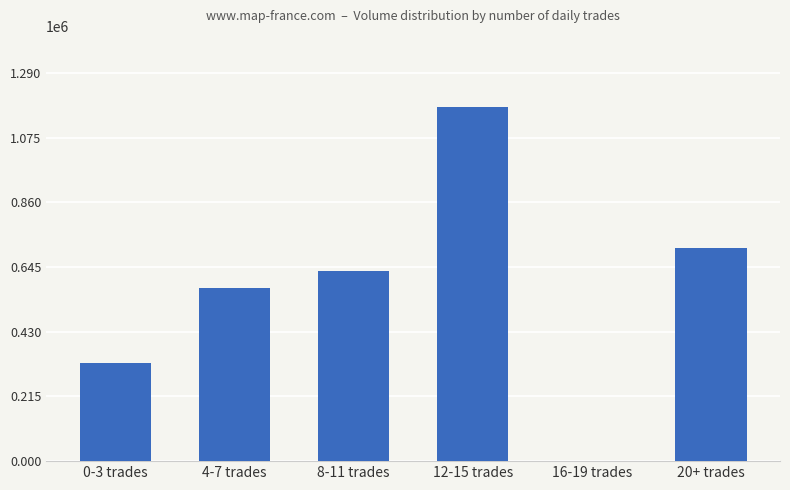

What is the sum of all values?

3418000